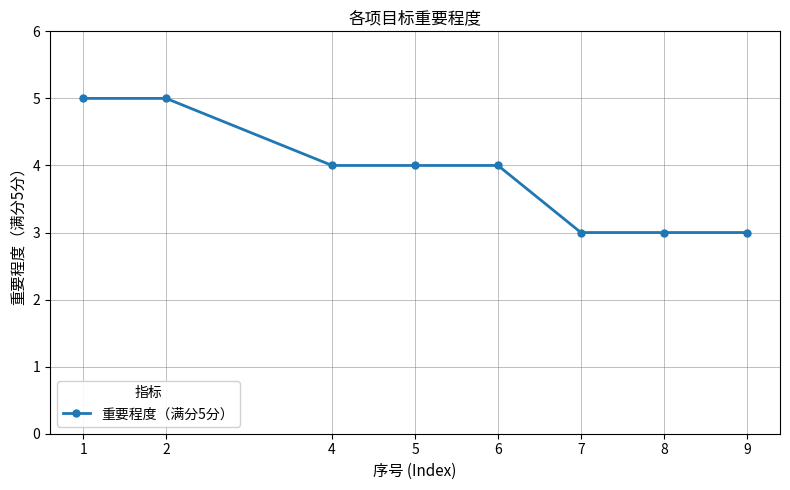

Read the value at 6.

4